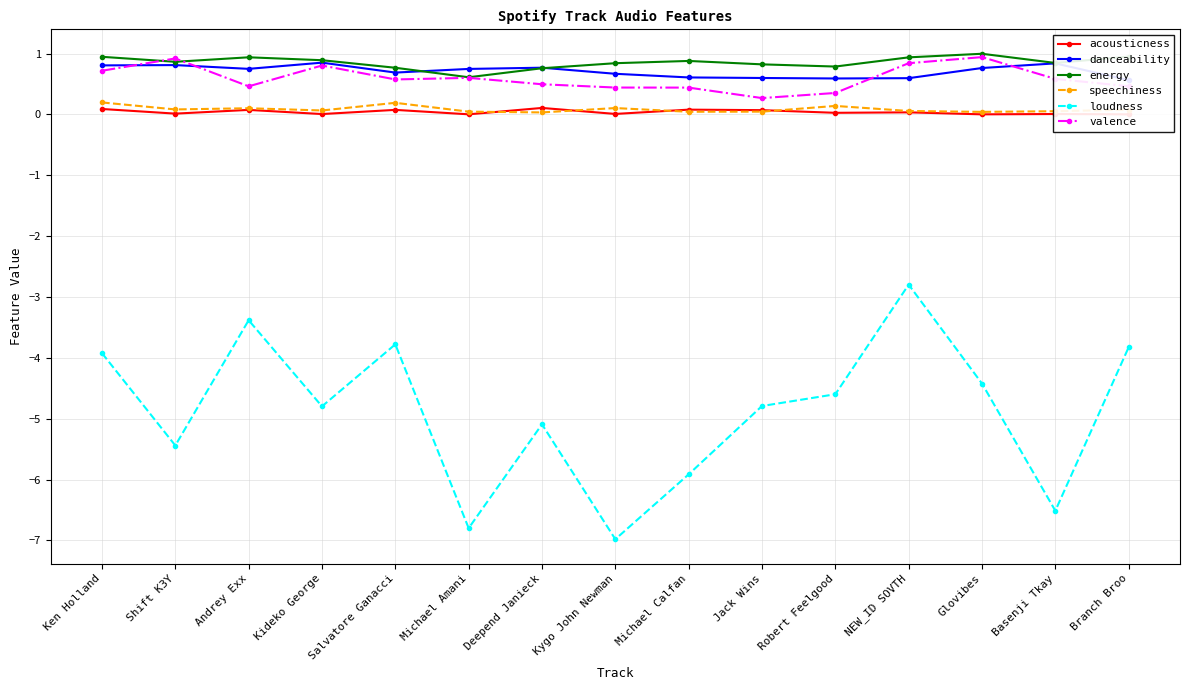

Between Michael Calfan and Branch Broo, which series saw the biggest shift?

loudness